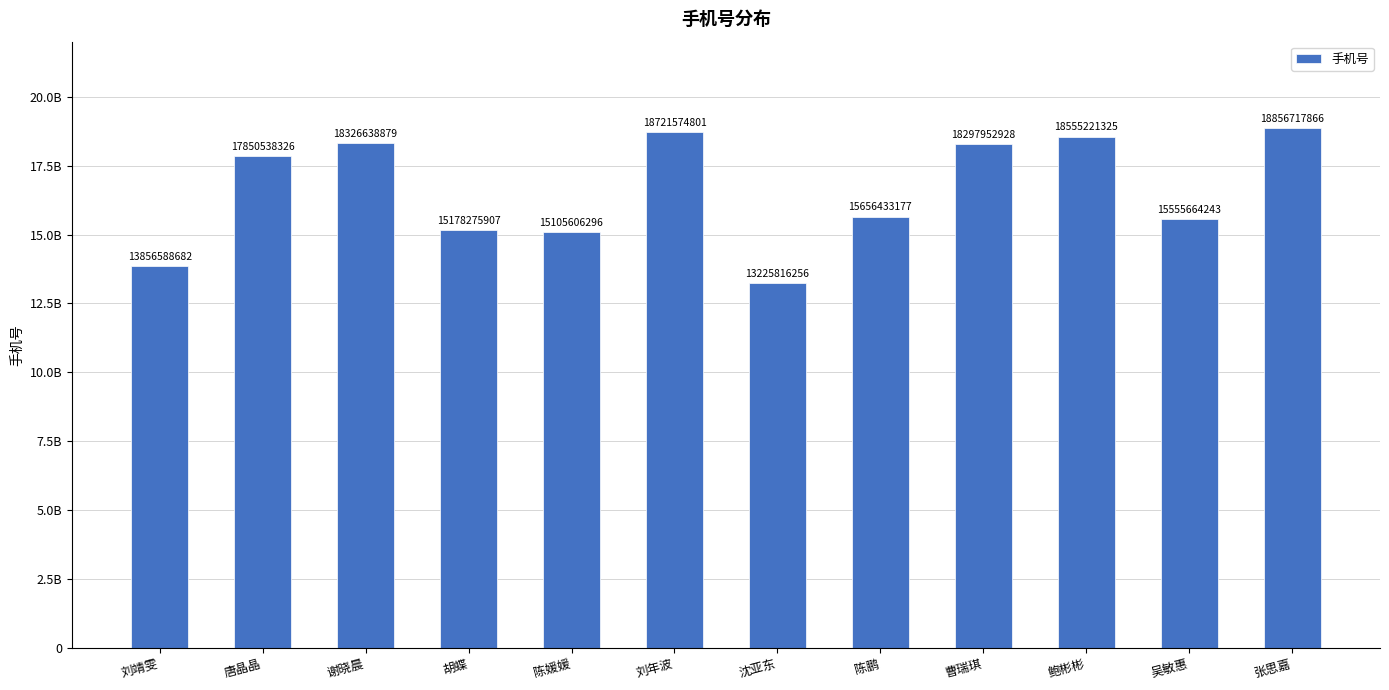

The chart shows a value of 8001109121 at 胡蝶. True or false?

False